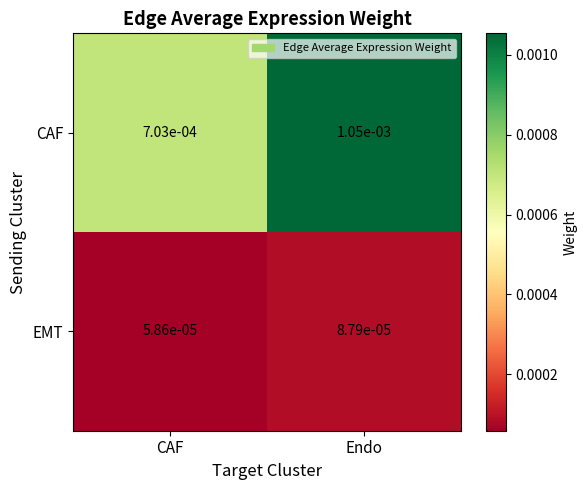

At which category is the sum across all series the highest?

Endo